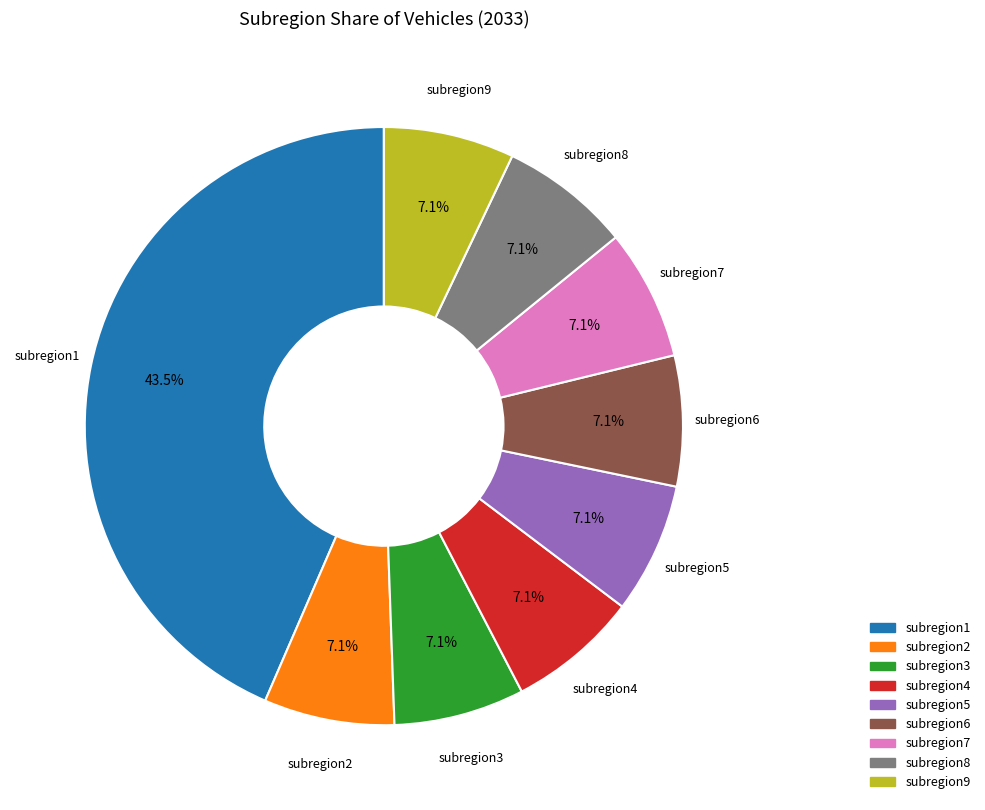

Does subregion9 account for over 50% of the chart?

No